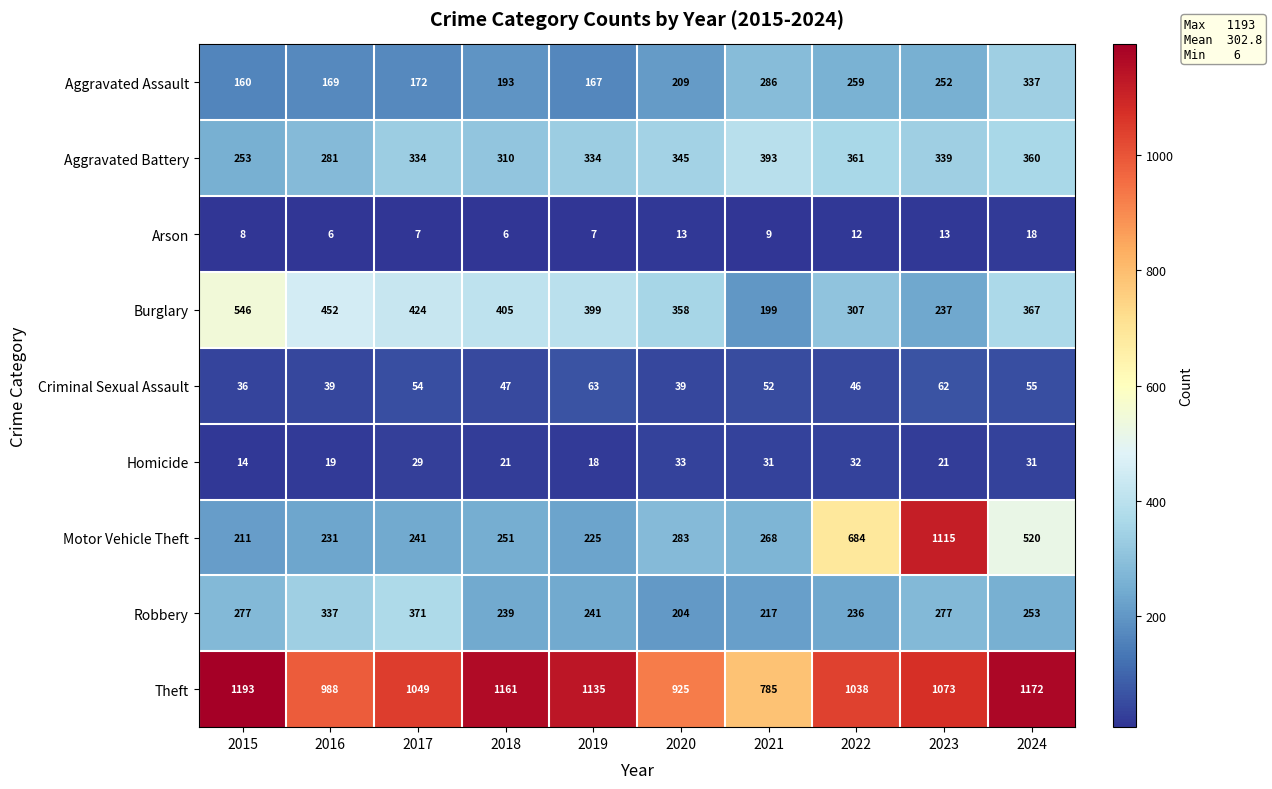

What is the smallest value displayed?

6